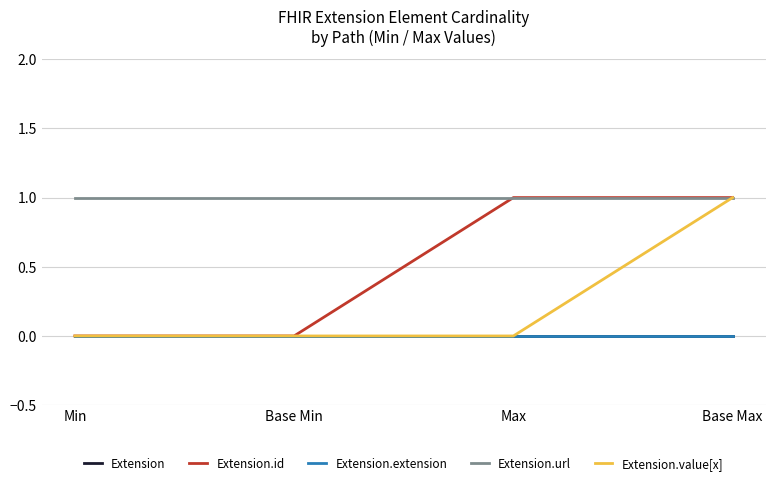

What is the sum of all Extension.id values?

2